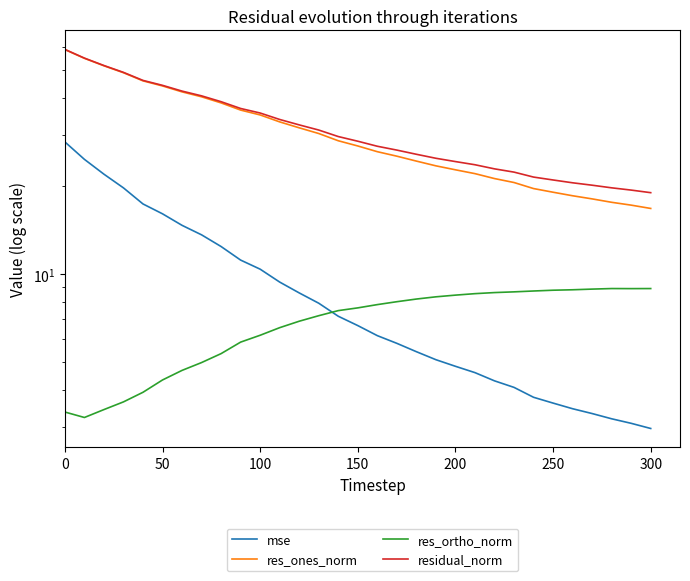

At how many categories does at least one series exceed 52?

2